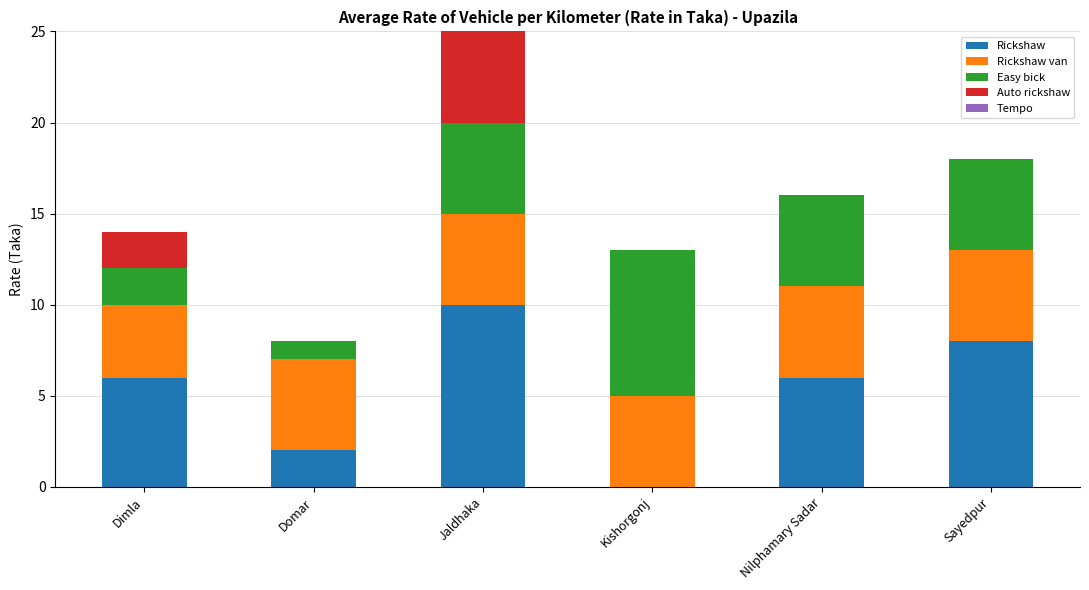

Is it true that Rickshaw equals 2 at Nilphamary Sadar?

False